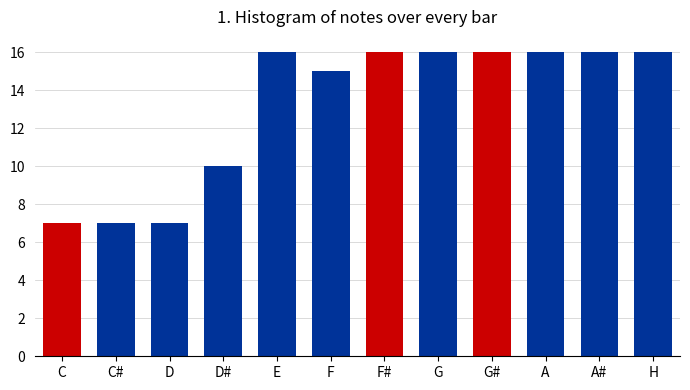

Reading left to right, list all the values displayed in this chart.

7	7	7	10	16	15	16	16	16	16	16	16